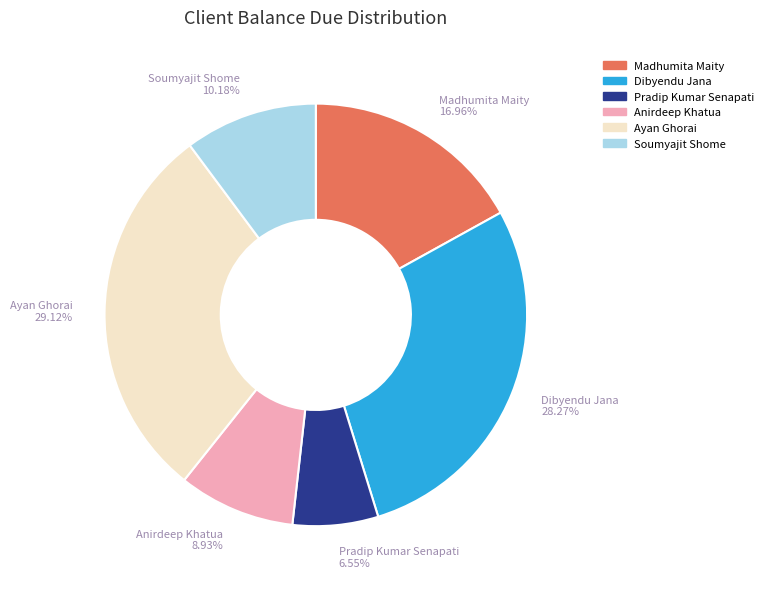

What is the smallest slice in the pie chart?

Pradip Kumar Senapati